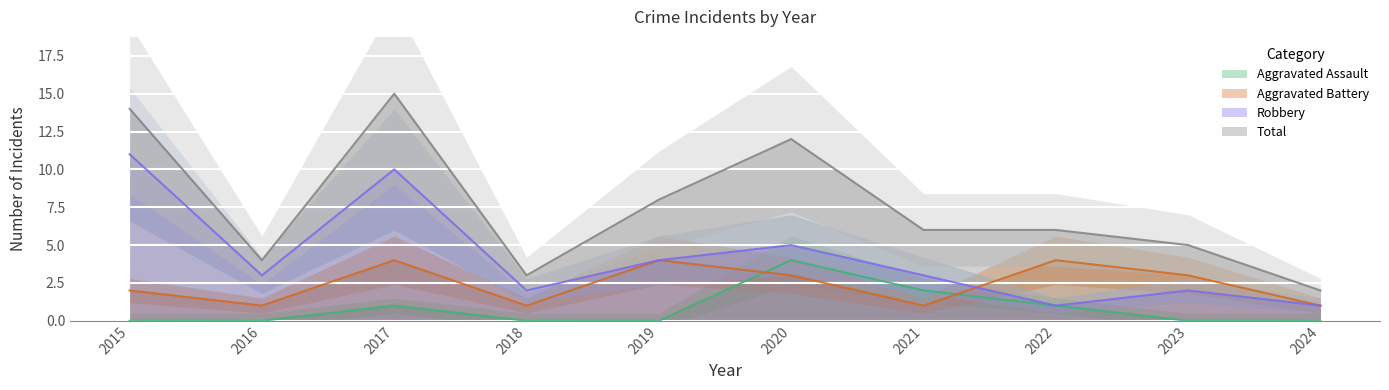

True or false: Aggravated Battery has a value of 1 at 2021.

True